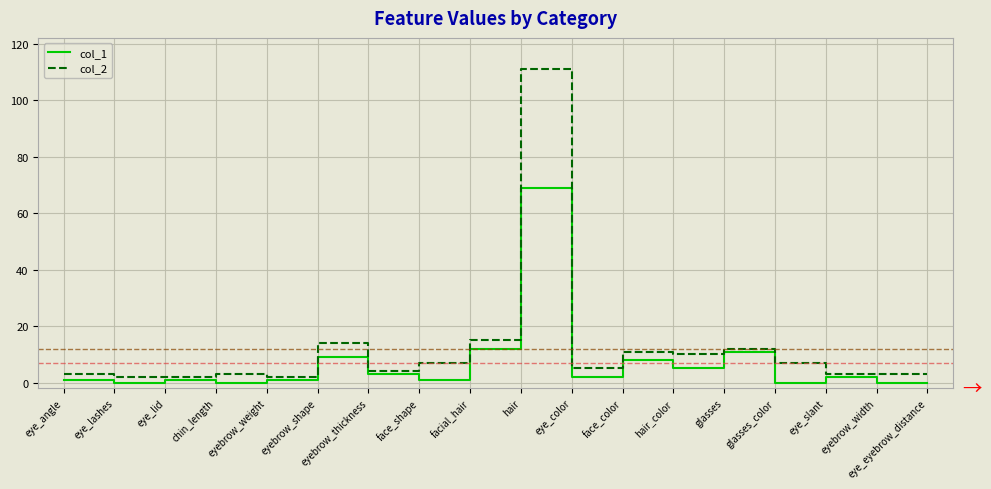

At which label is col_2 closest to 56?

facial_hair